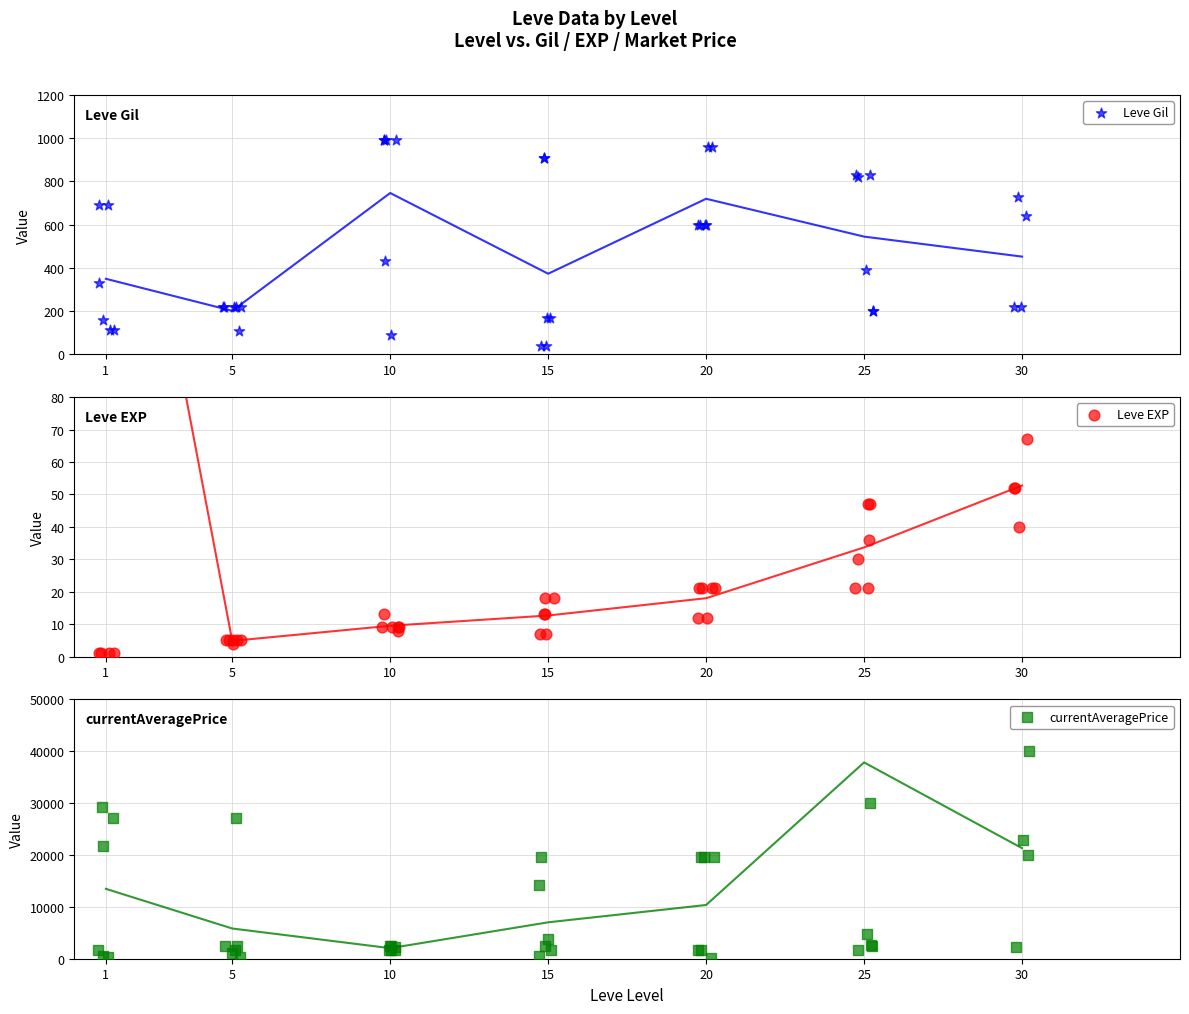

At which category is the sum across all series the highest?

30